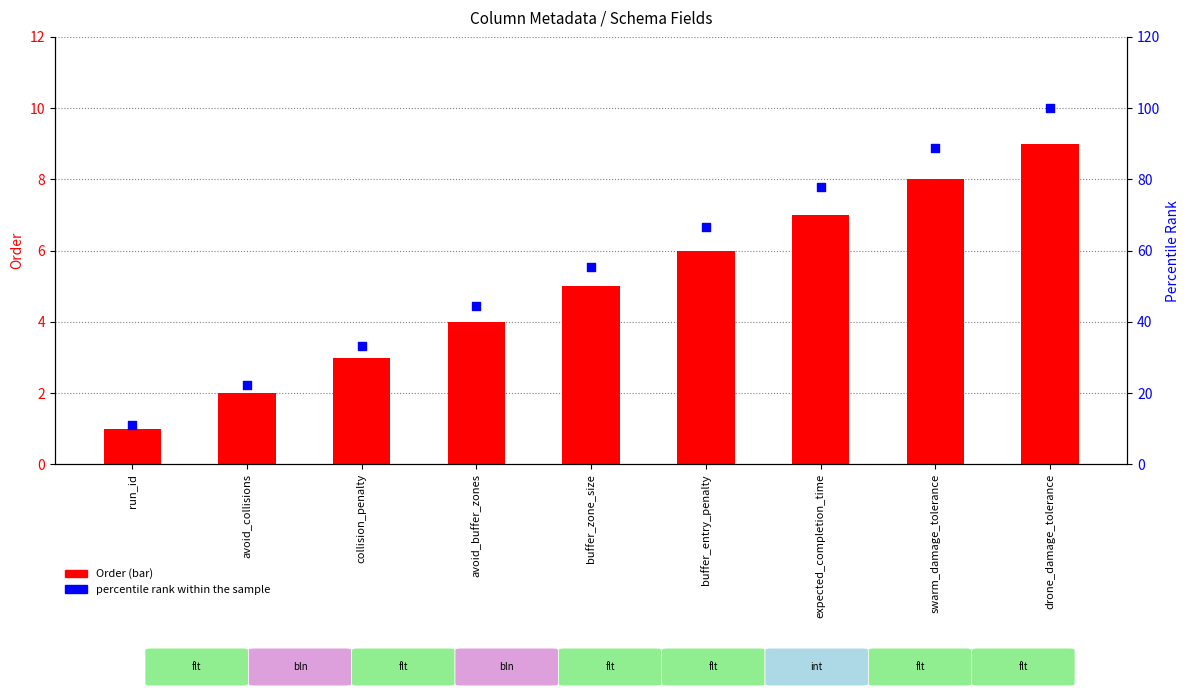

Which series has the largest Y range (max minus min)?

percentile rank within the sample